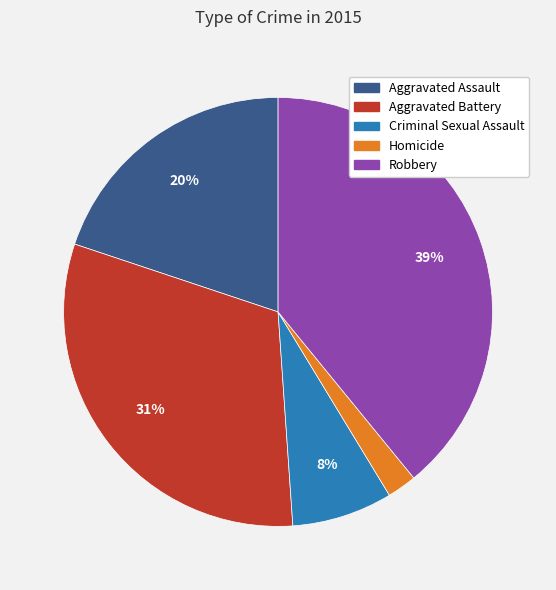

How many slices are in this pie chart?

5